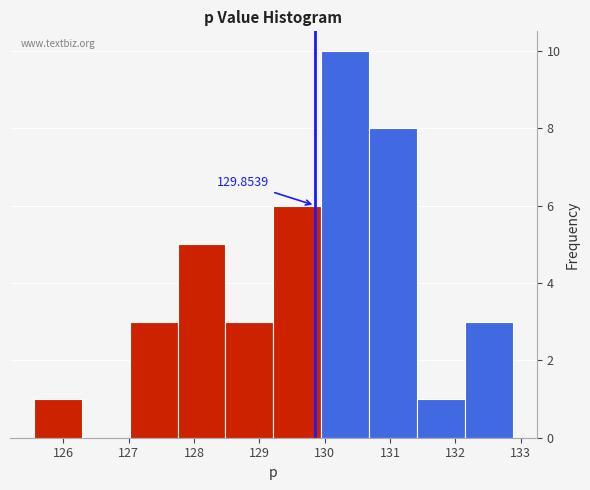

Over which range of the x-axis is the bar tallest?

129.9 to 130.7